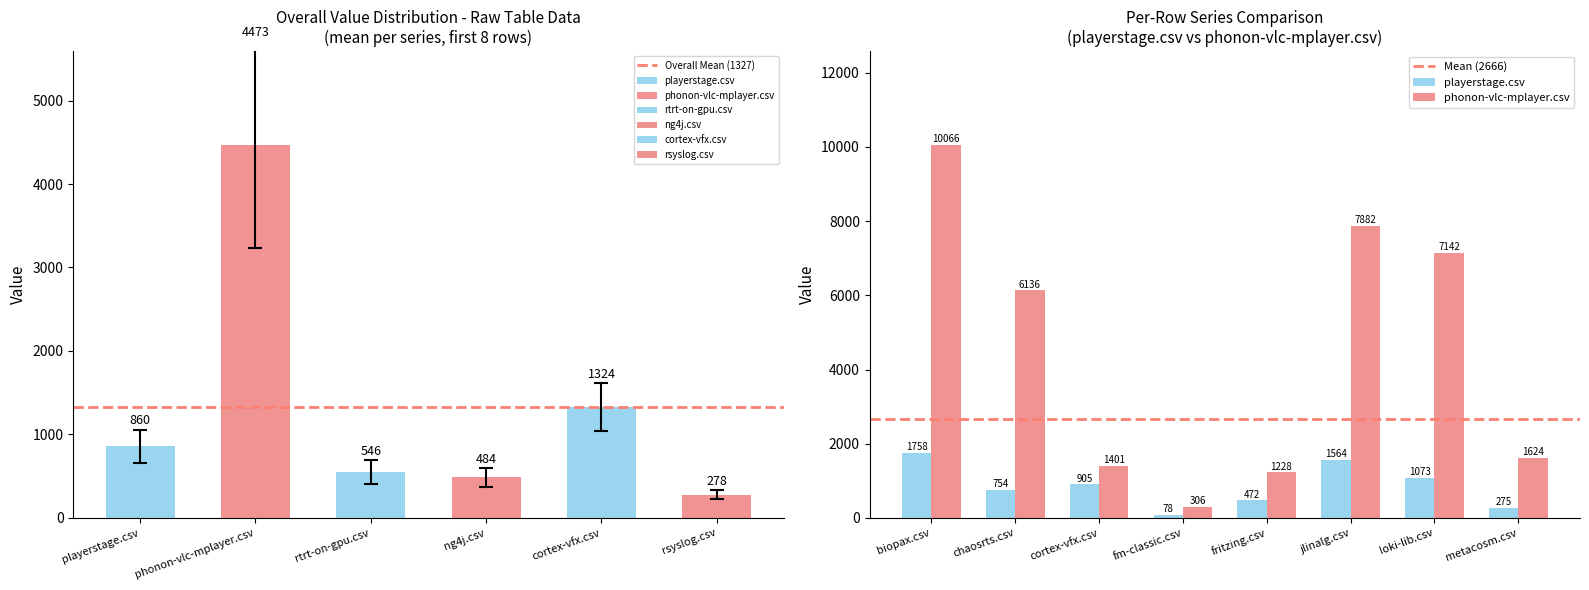

At which label does playerstage.csv first exceed 838?

biopax.csv